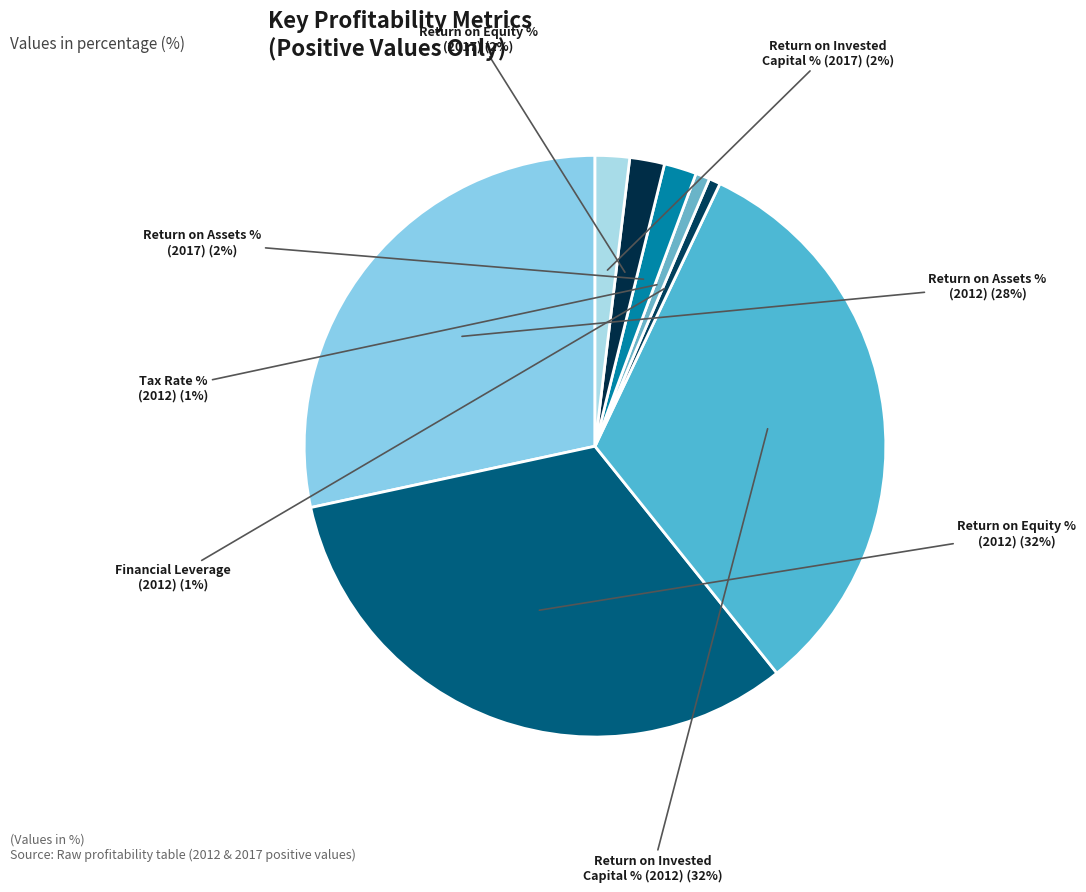

Is the sum of Return on Invested Capital % (2012) and Return on Invested Capital % (2017) greater than half?

No